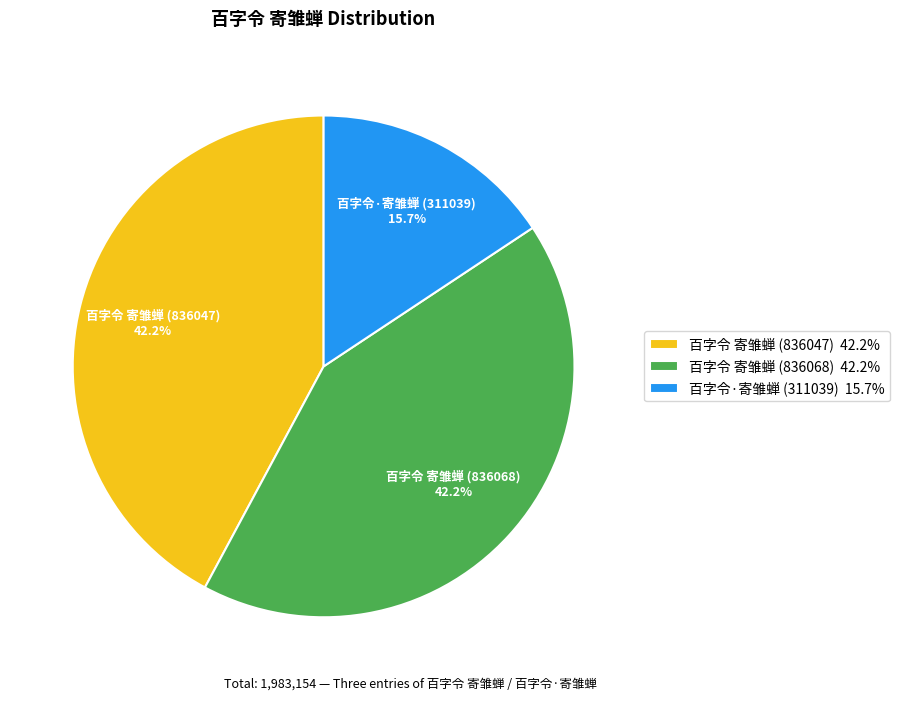

Do 百字令 寄雏蝉 (836047) and 百字令 寄雏蝉 (836068) together represent more than half of the pie?

Yes